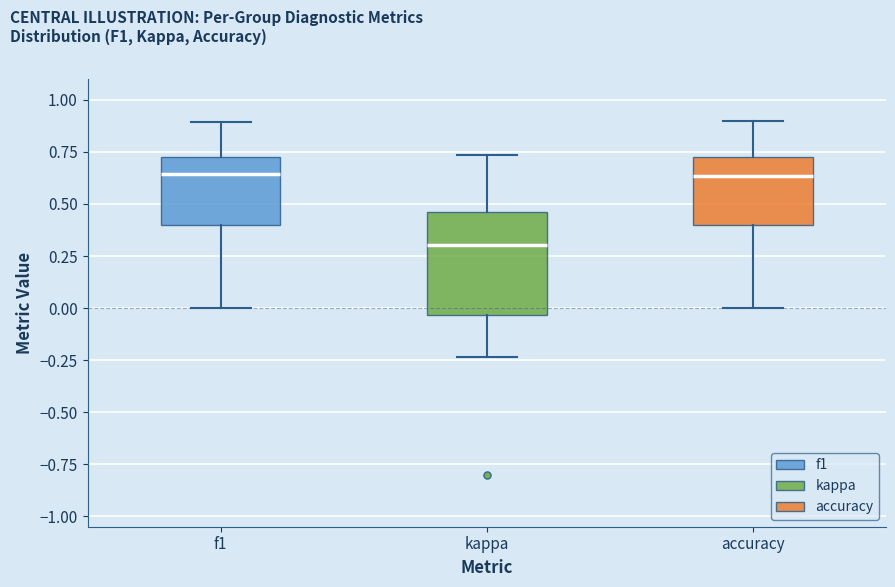

Reading left to right, transcribe this box plot: for each box, give where its median line is, the range the box spans, and where its two whiskers end, as read against the y-axis. The values are not printed on the chart, so give them approximately, as read against the axis.

f1: median 0.65, box 0.40 to 0.75, whiskers 0.00 to 0.90
kappa: median 0.30, box -0.05 to 0.45, whiskers -0.25 to 0.75
accuracy: median 0.65, box 0.40 to 0.75, whiskers 0.00 to 0.90